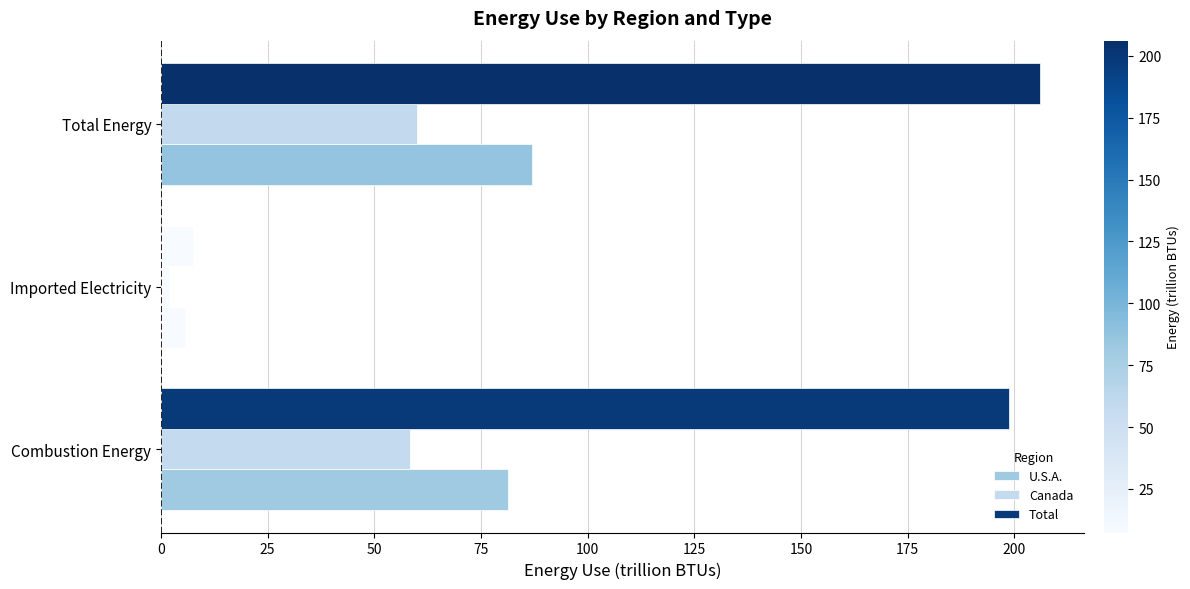

Which series has the largest total across all categories?

Total